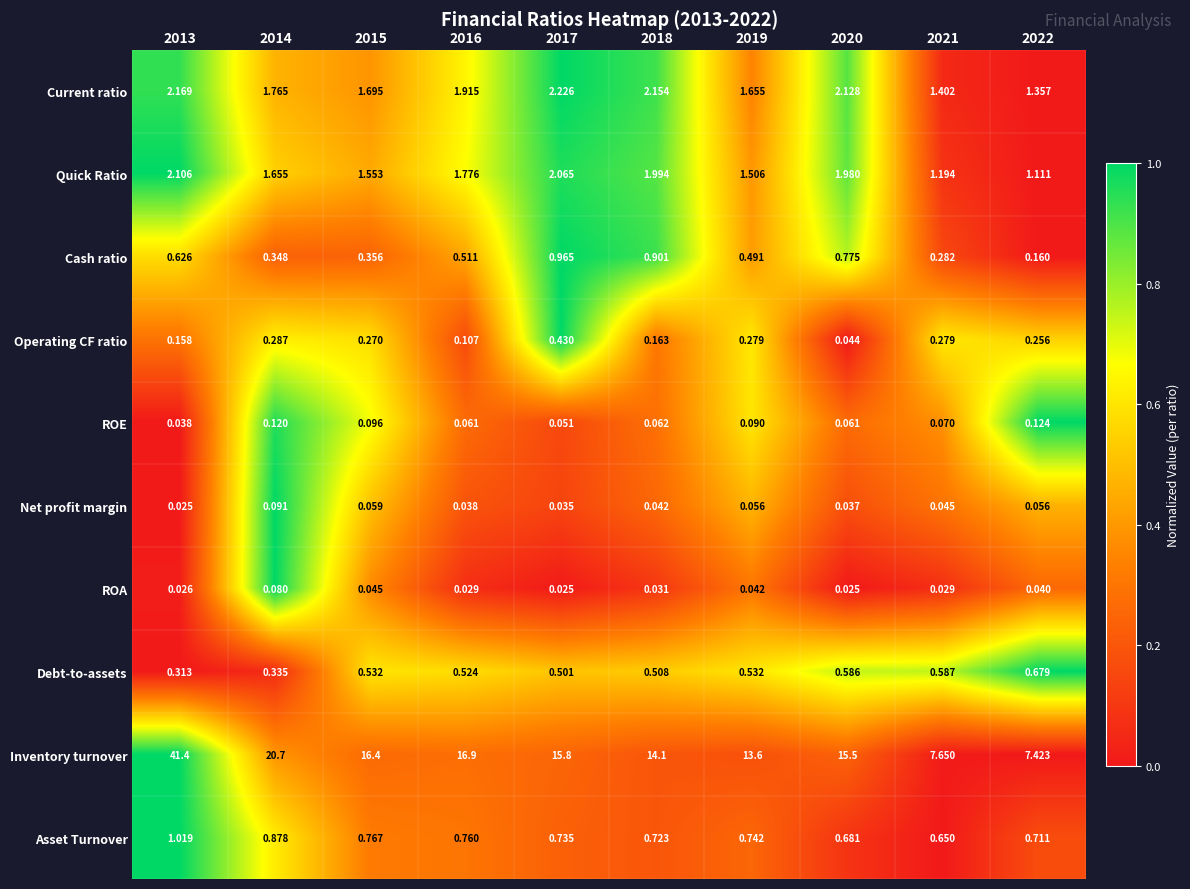

Rank the series by their maximum value, from highest to lowest.

Inventory turnover, Current ratio, Quick Ratio, Asset Turnover, Cash ratio, Debt-to-assets, Operating CF ratio, ROE, Net profit margin, ROA